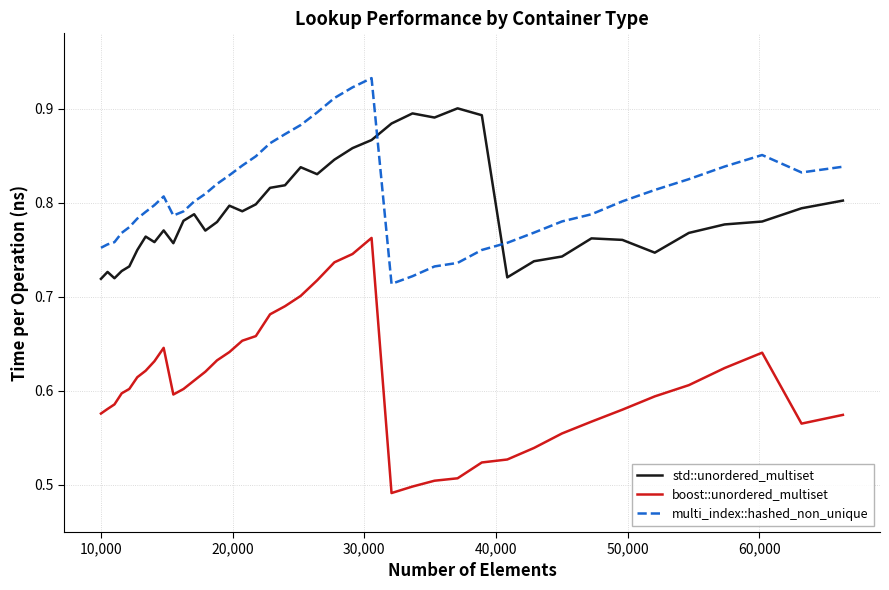

Which series has the widest spread of values?

boost::unordered_multiset